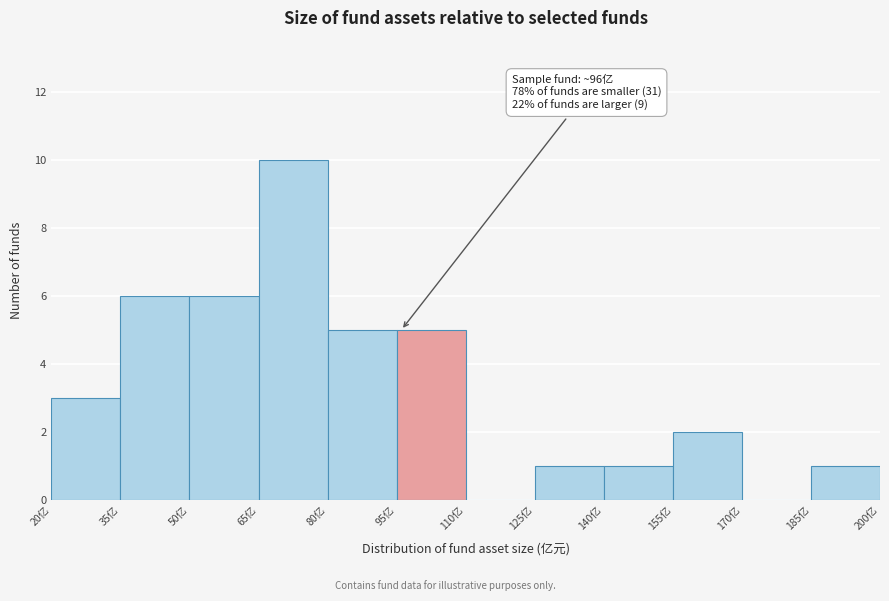

Over which range of the x-axis is the bar tallest?

65 to 80